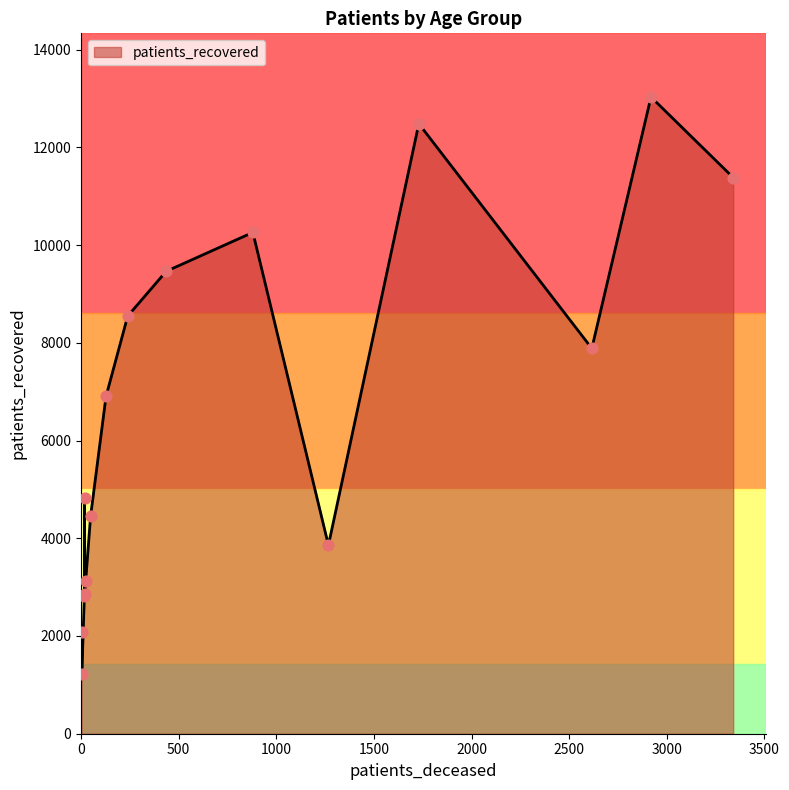

What is the difference between the maximum and minimum values?

11817